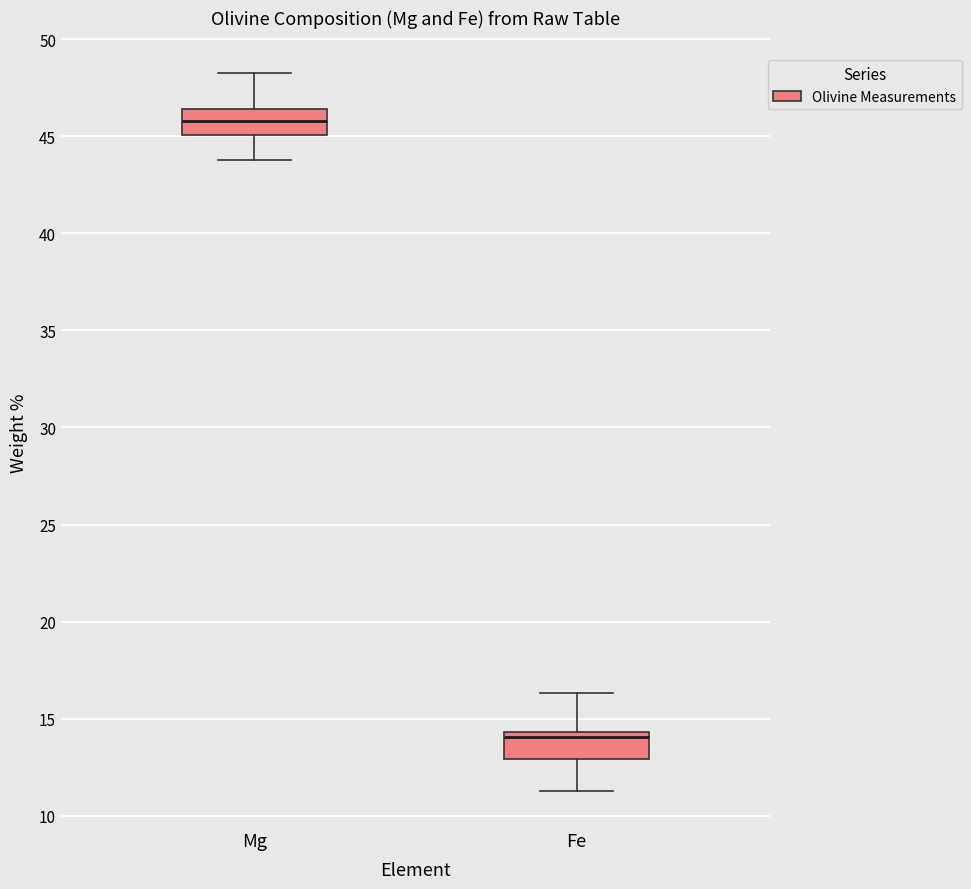

Reading left to right, transcribe this box plot: for each box, give where its median line is, the range the box spans, and where its two whiskers end, as read against the y-axis. The values are not printed on the chart, so give them approximately, as read against the axis.

Mg: median 46.0, box 45.0 to 46.5, whiskers 44.0 to 48.0
Fe: median 14.0, box 13.0 to 14.5, whiskers 11.5 to 16.5